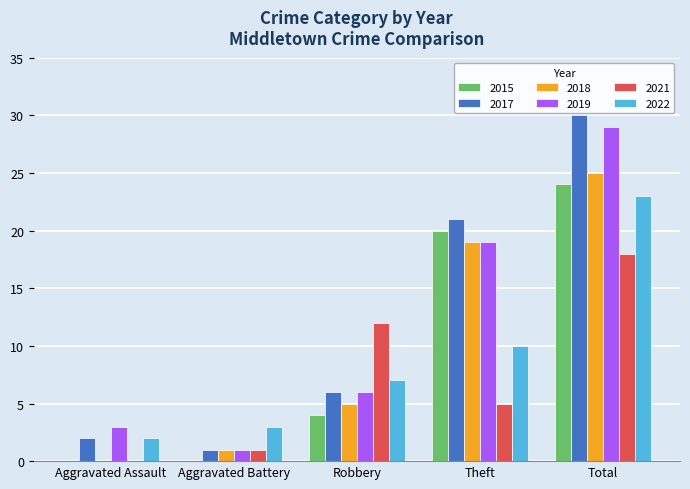

Which series has the widest spread of values?

2017